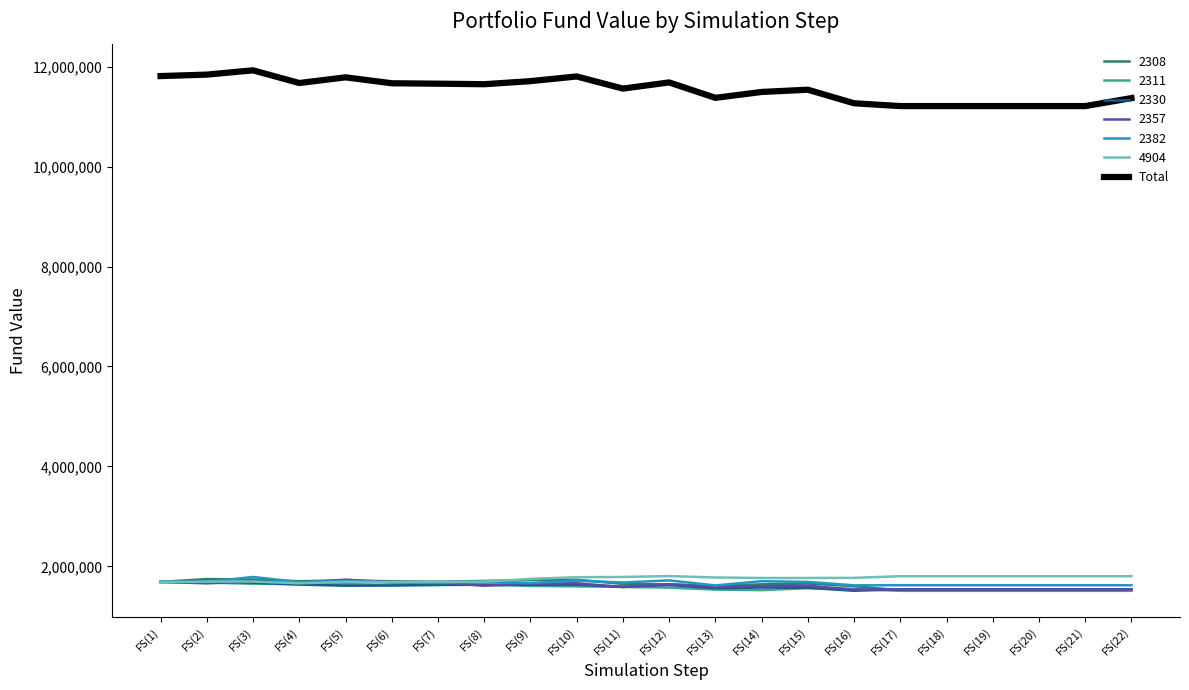

What is the spread (max minus min) of values at FS(2)?

10183682.2